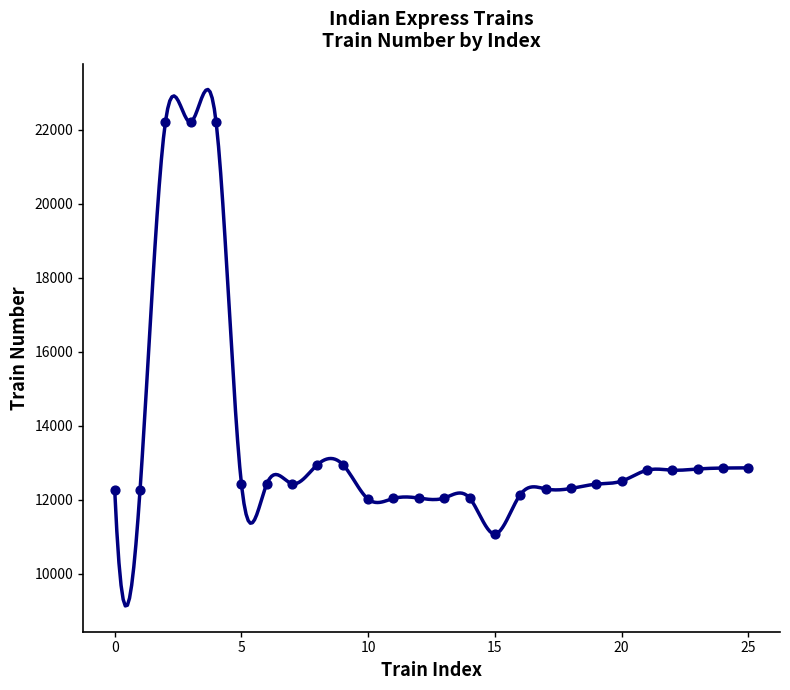

Between 12038 and 12307, which is larger?

12307